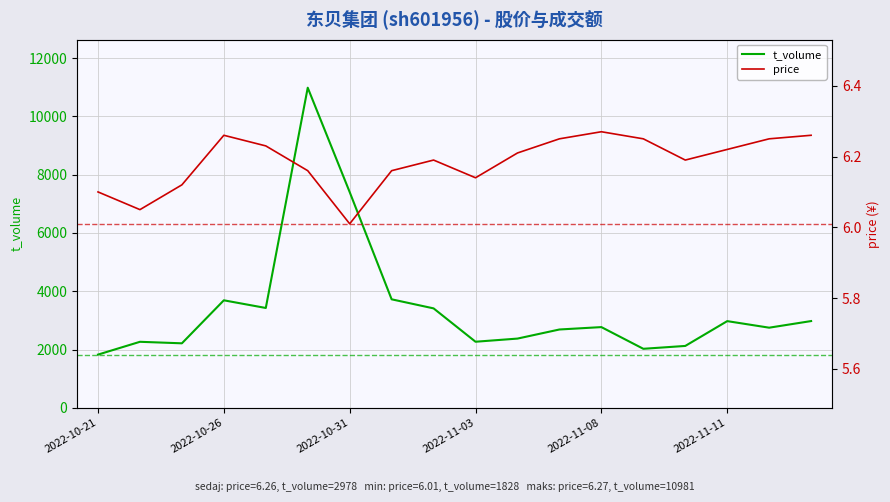

What position from the right is 2022-11-02?

10